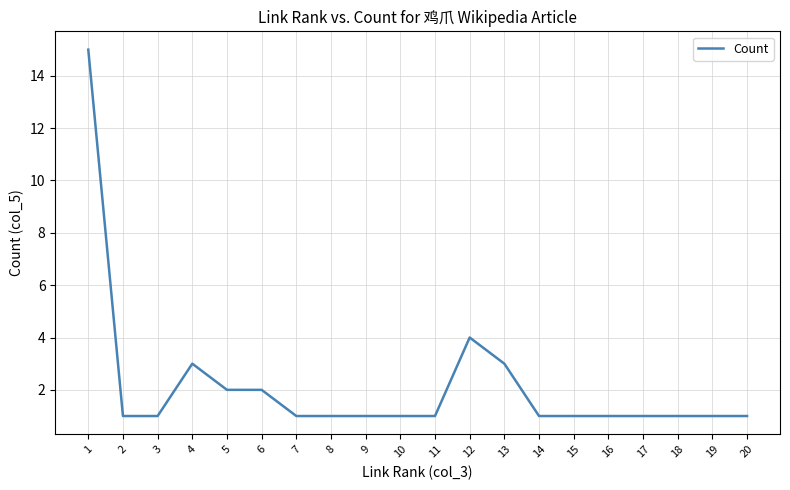

What is the difference between the maximum and minimum values?

14